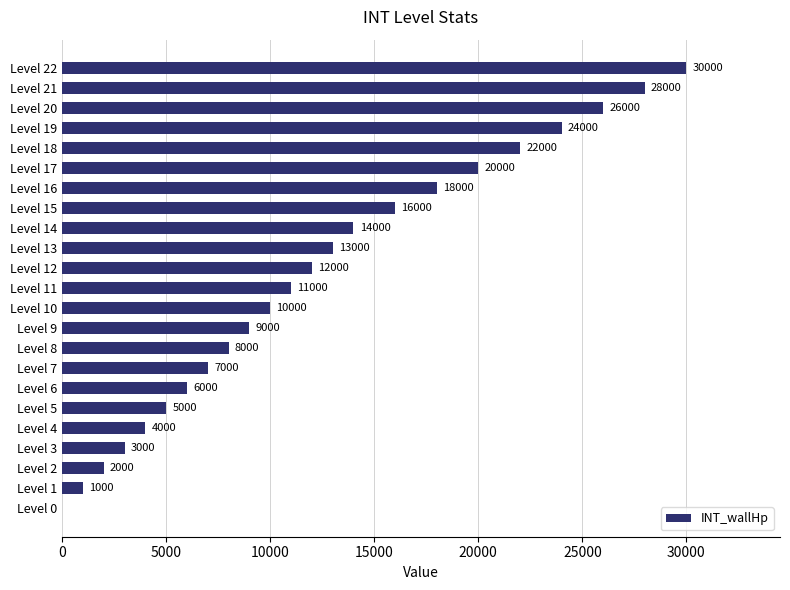

What is the sum of all values?

289000